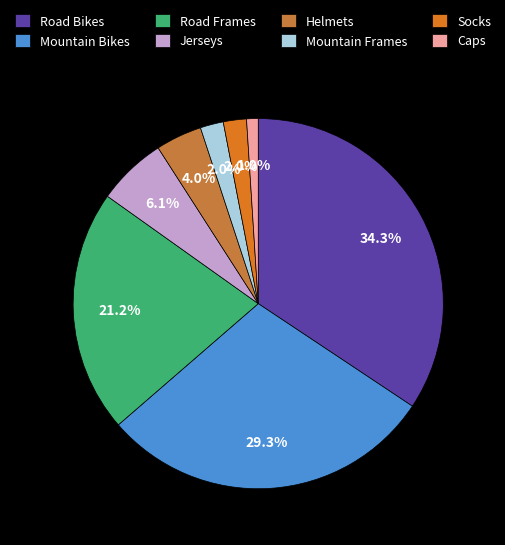

Is Mountain Bikes the majority of the pie?

No